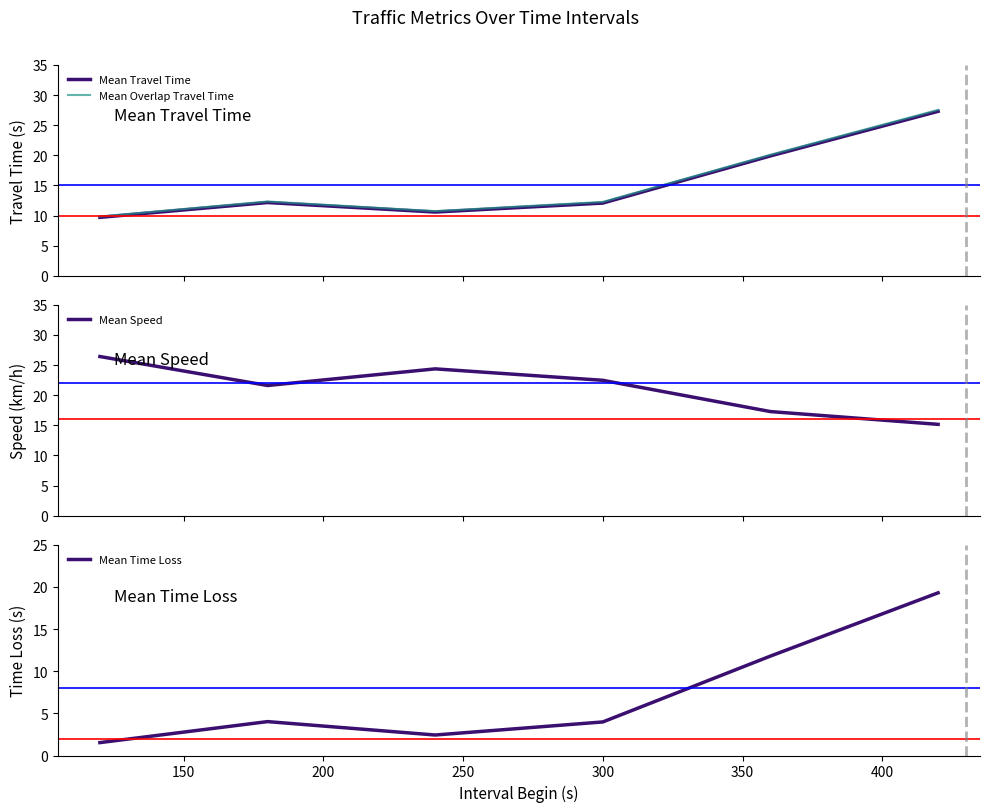

What is the difference between the second highest and minimum values in the Mean Time Loss series?

10.3